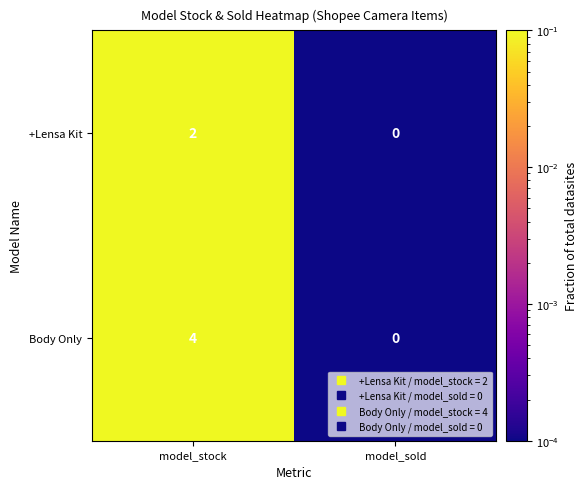

Reading left to right, list all the values displayed in this chart.

+Lensa Kit: 2	0
Body Only: 4	0